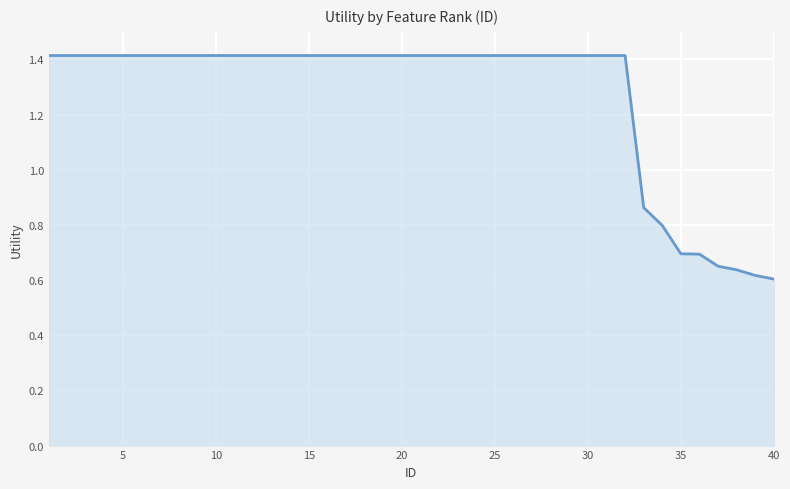

What is the difference between the maximum and minimum values?

0.8